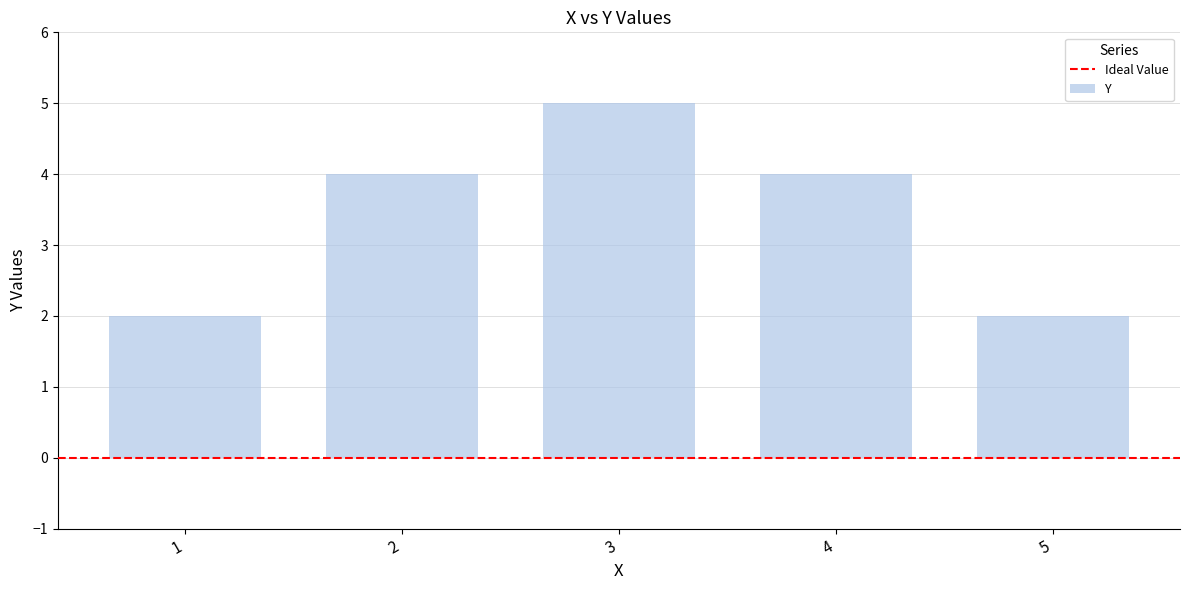

Which has a higher value, 3 or 5?

3